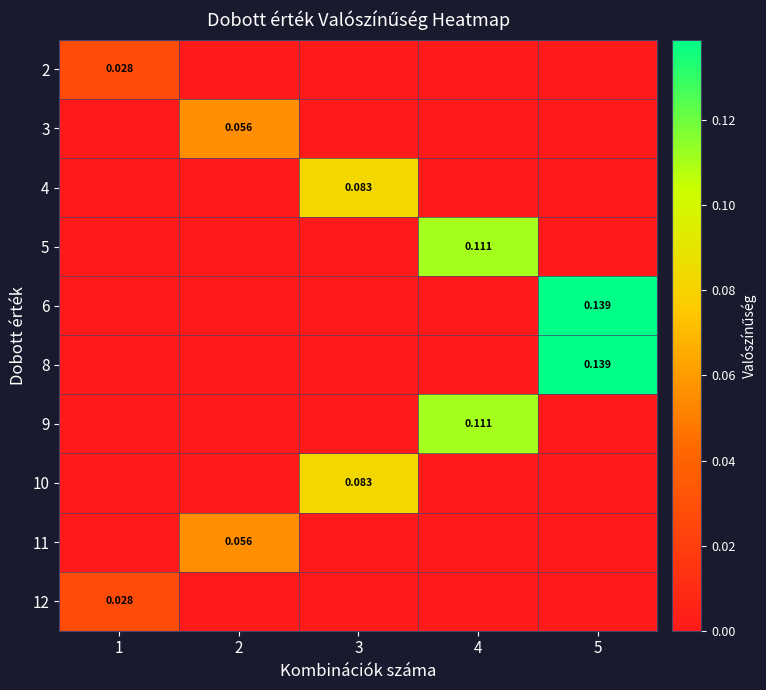

Rank the series at 2 from lowest to highest value.

2, 4, 5, 6, 8, 9, 10, 12, 3, 11